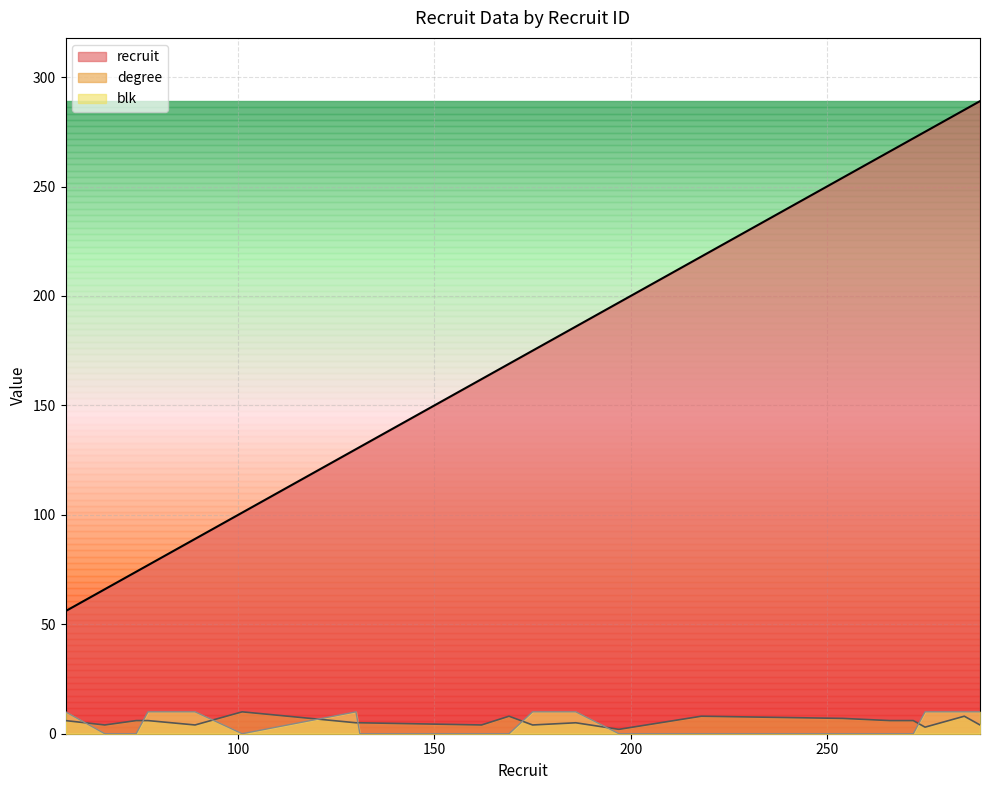

At which label does recruit reach its peak?

289